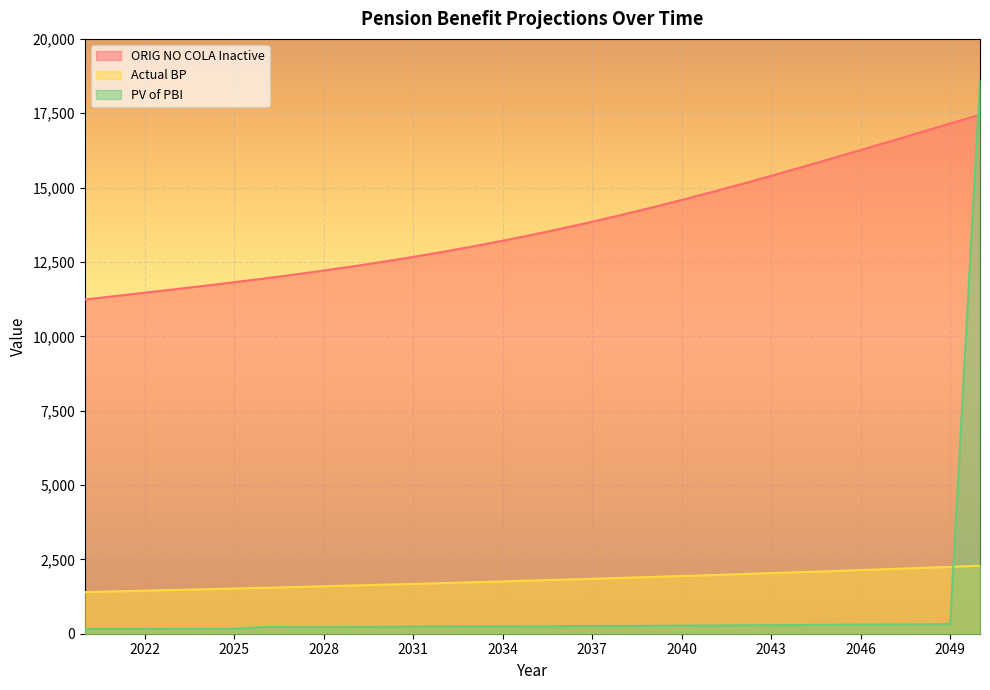

Which series has the largest range (max minus min)?

PV of PBI